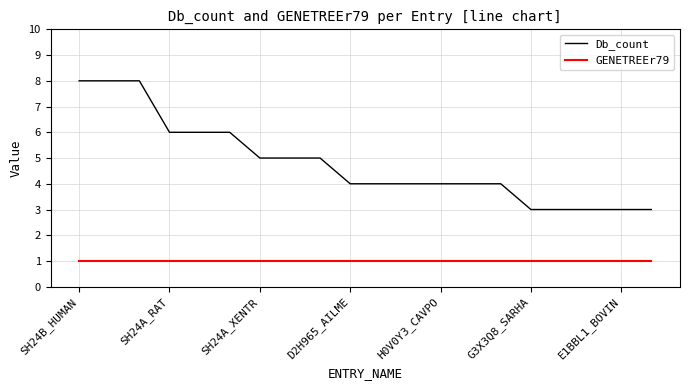

What is the lowest value of the GENETREEr79 series?

1